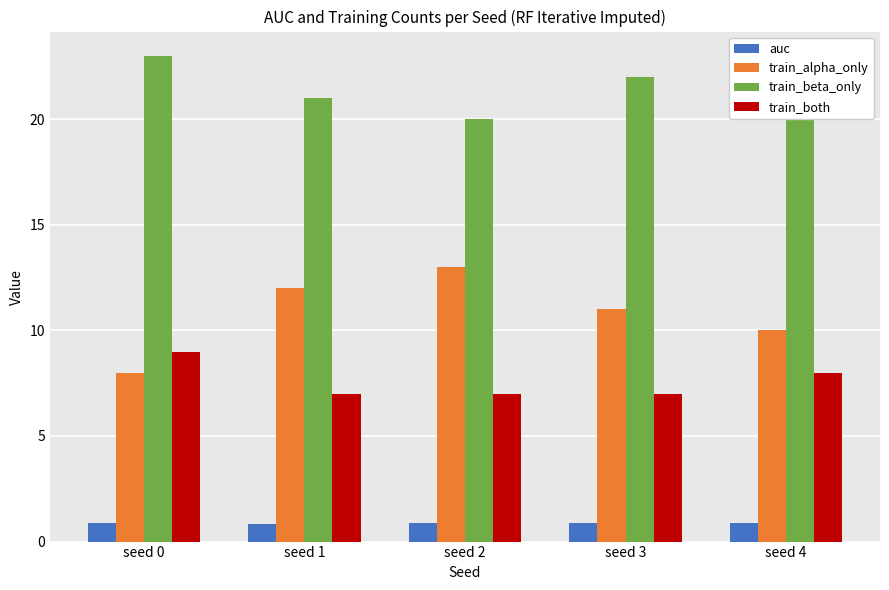

The value of auc at seed 3 is 0.9. True or false?

True